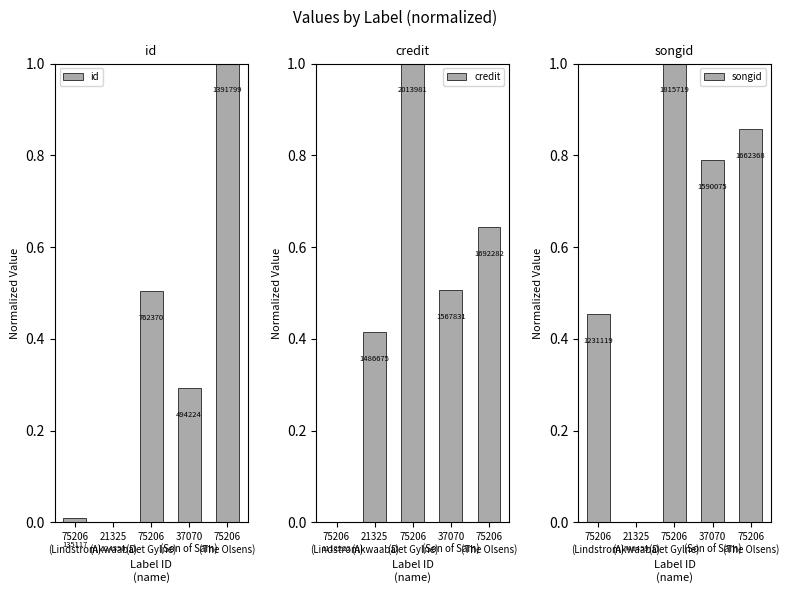

The id series shows 0.0 at 75206
(Lindstrom). True or false?

True